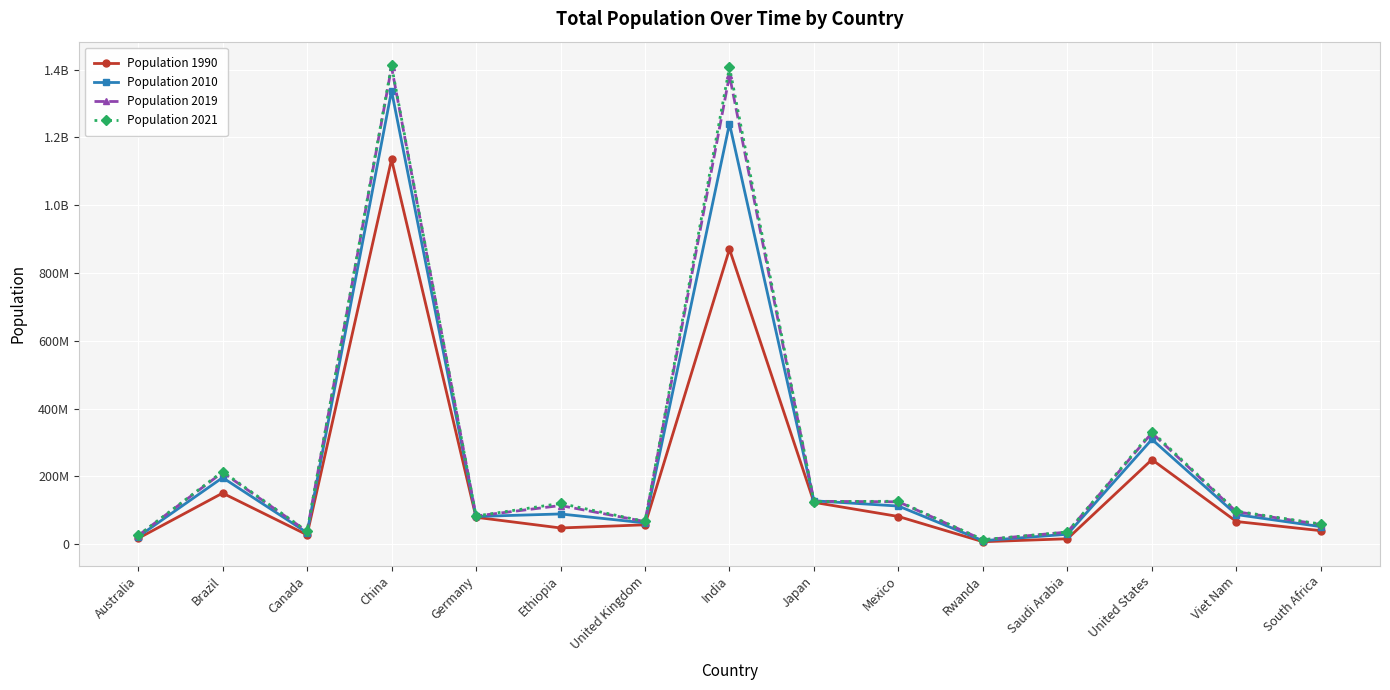

True or false: Population 2010 has a value of 2004813129 at India.

False